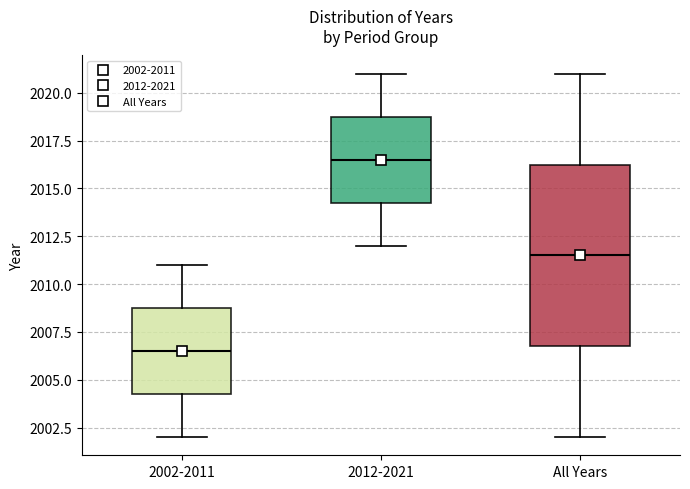

Reading left to right, read every box against the y-axis: the position of its median line, the range the box covers, and the ends of its whiskers. The values are not printed on the chart, so give them approximately, as read against the axis.

2002-2011: median 2006.5, box 2004.5 to 2009.0, whiskers 2002.0 to 2011.0
2012-2021: median 2016.5, box 2014.5 to 2019.0, whiskers 2012.0 to 2021.0
All Years: median 2011.5, box 2007.0 to 2016.5, whiskers 2002.0 to 2021.0